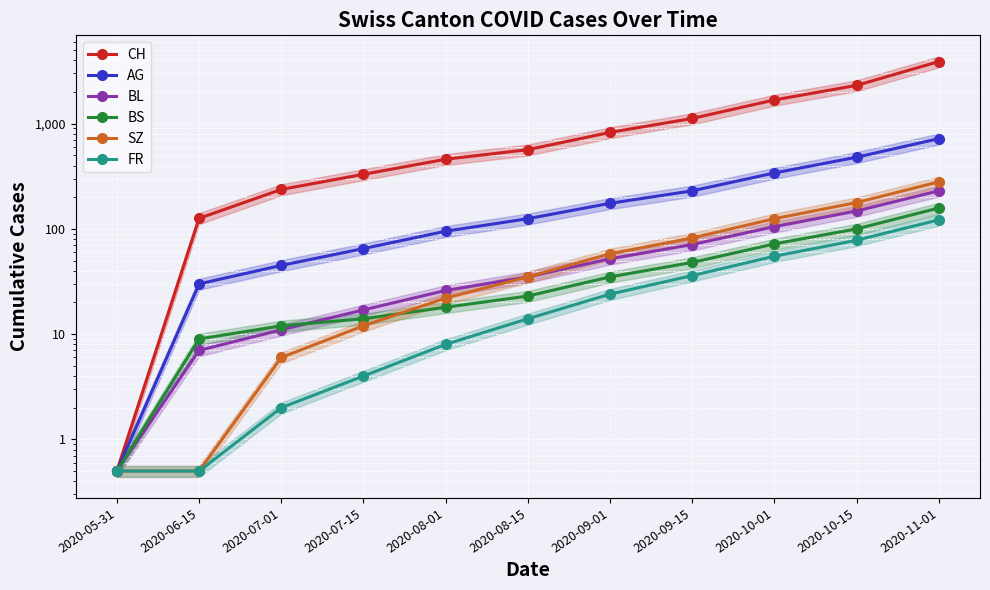

True or false: FR has more than 1 interior local peaks.

False